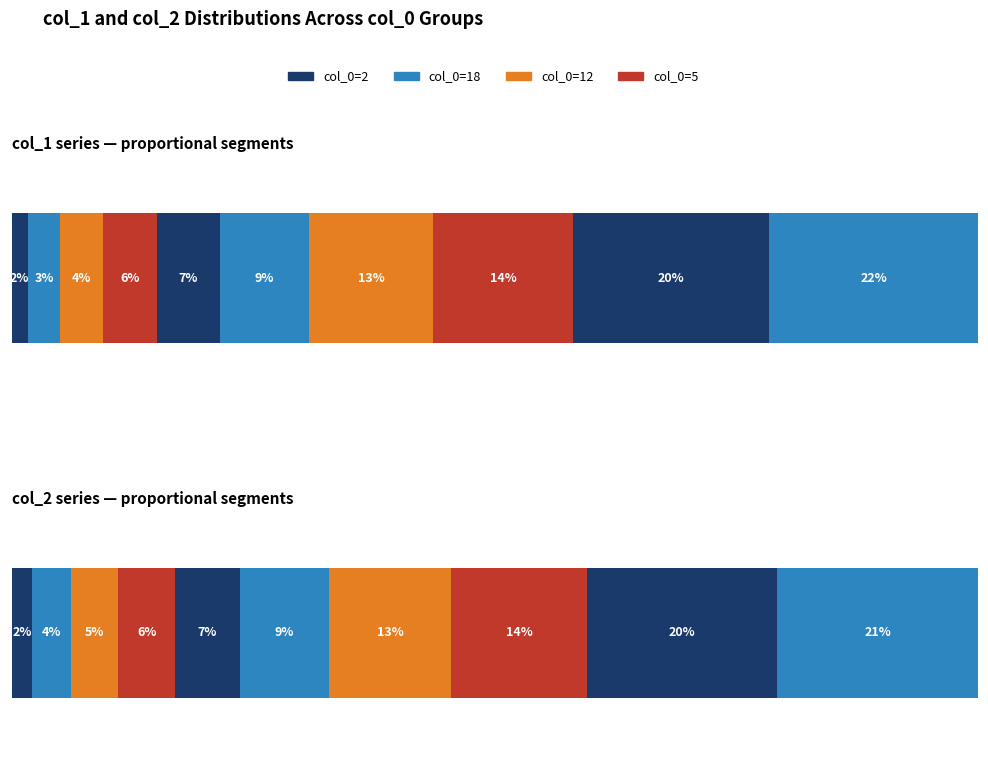

At which label does col_1 reach its minimum?

2